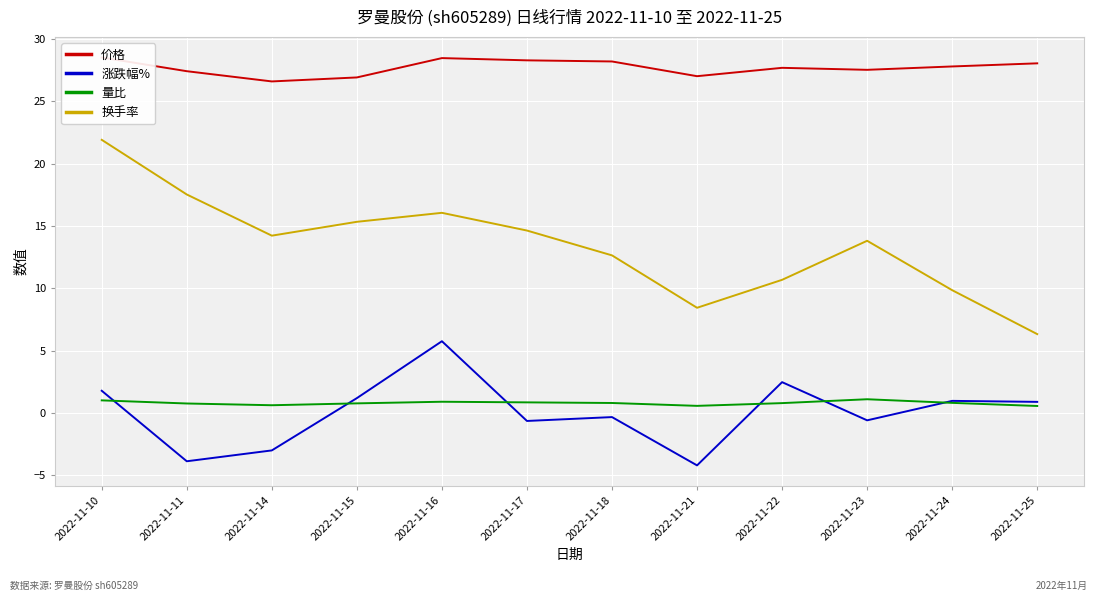

Reading left to right, transcribe all the data shown in this chart.

价格: 28.5	27.4	26.6	26.9	28.4	28.3	28.2	27.0	27.7	27.5	27.8	28.0
涨跌幅%: 1.8	-3.9	-3.0	1.2	5.8	-0.6	-0.3	-4.2	2.5	-0.6	1.0	0.9
量比: 1.0	0.8	0.6	0.8	0.9	0.9	0.8	0.6	0.8	1.1	0.8	0.6
换手率: 21.9	17.5	14.2	15.3	16.1	14.6	12.6	8.4	10.7	13.8	9.8	6.3